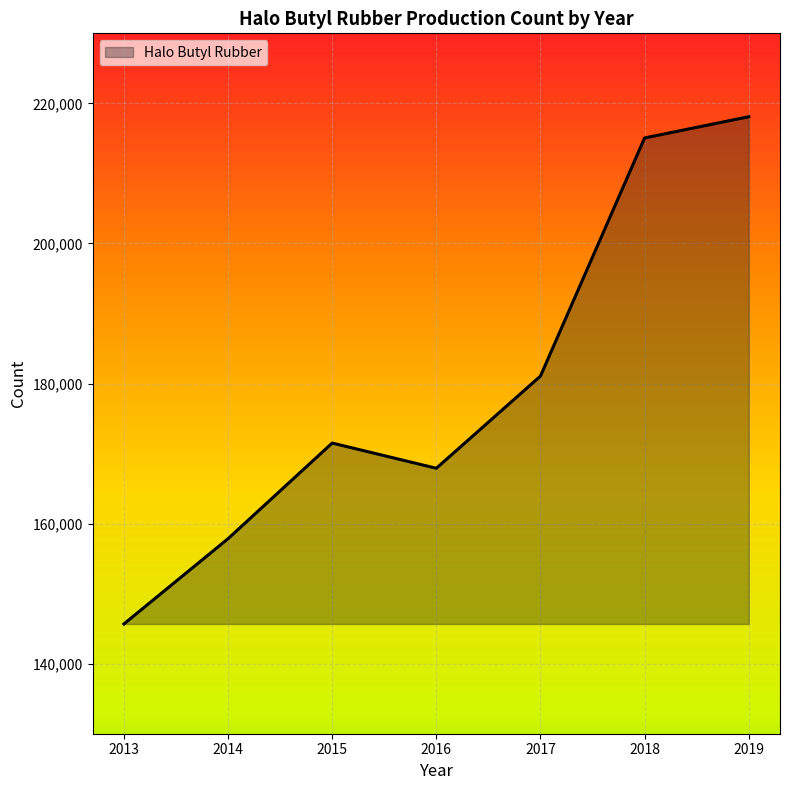

Reading left to right, list all the values displayed in this chart.

145672	157844	171500	167900	181066	215063	218091